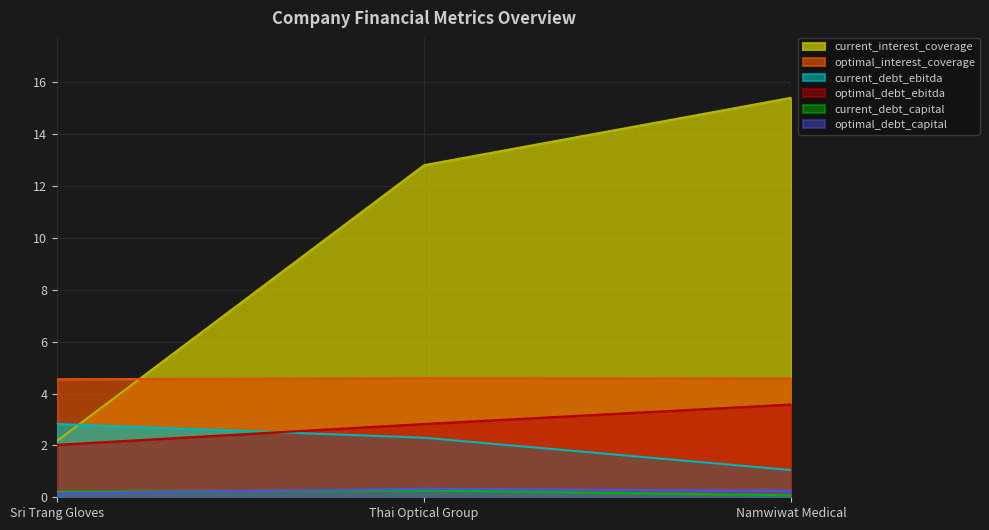

What is the difference between the highest and lowest values at Sri Trang Gloves?

4.4